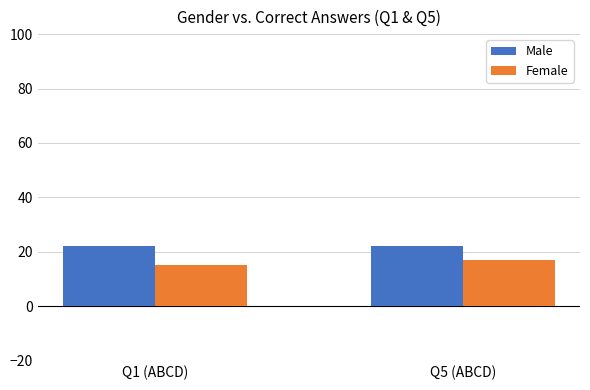

Which series has the largest total across all categories?

Male